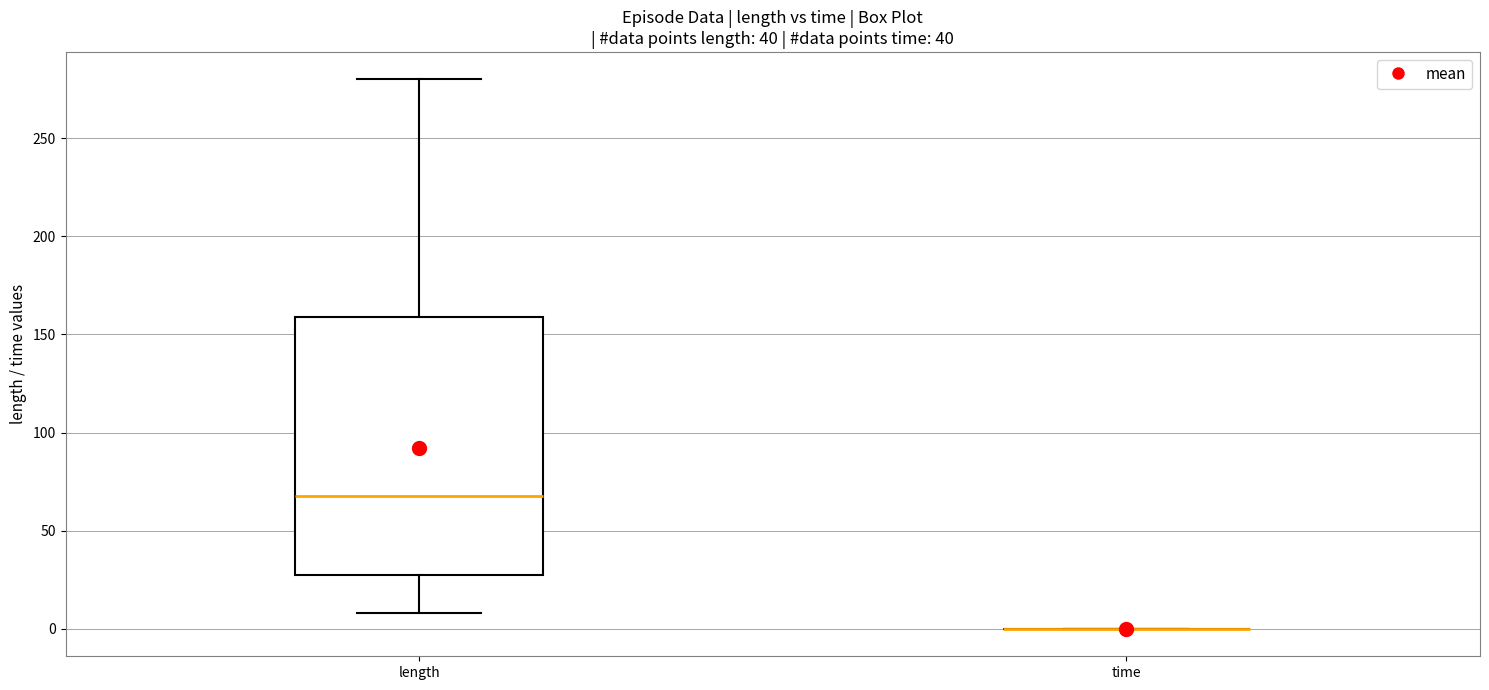

Reading left to right, read every box against the y-axis: the position of its median line, the range the box covers, and the ends of its whiskers. The values are not printed on the chart, so give them approximately, as read against the axis.

length: median 70, box 30 to 160, whiskers 10 to 280
time: box collapsed to a line at 0, whiskers 0 to 0